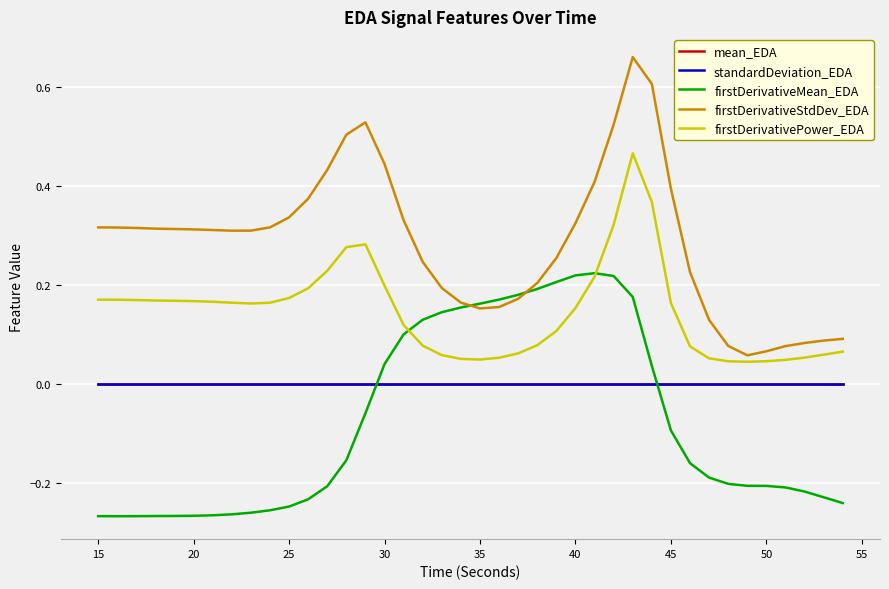

Which series has the largest range (max minus min)?

firstDerivativeStdDev_EDA